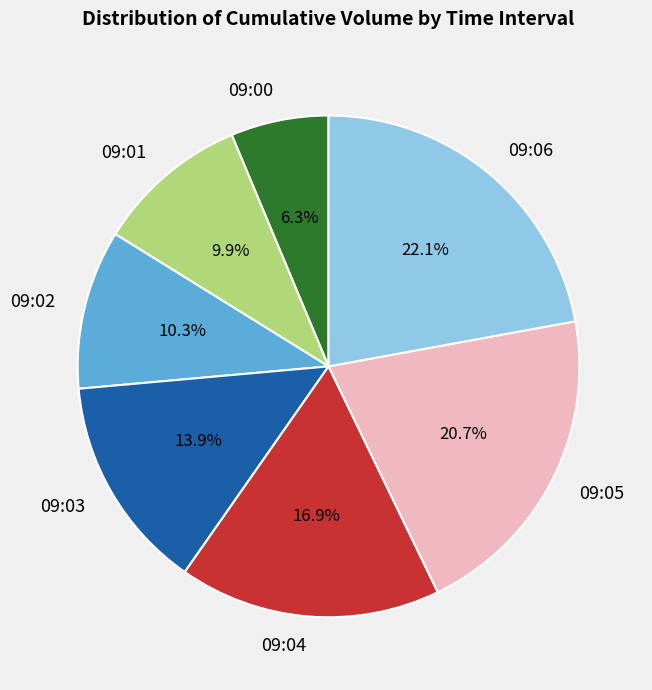

To the nearest percent, what is the combined percentage of 09:04 and 09:03?

31%